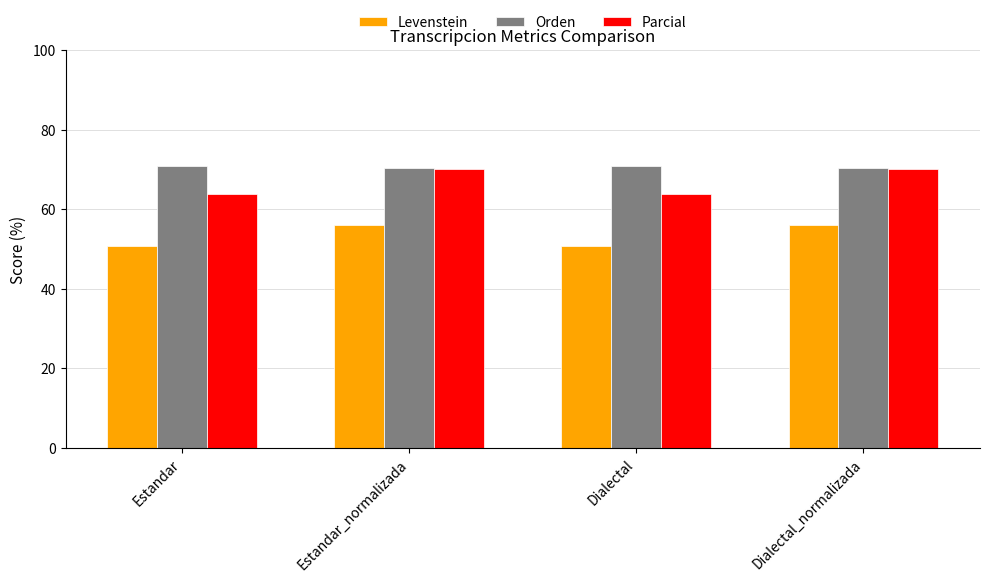

True or false: Levenstein has a value of 56.0 at Dialectal_normalizada.

True